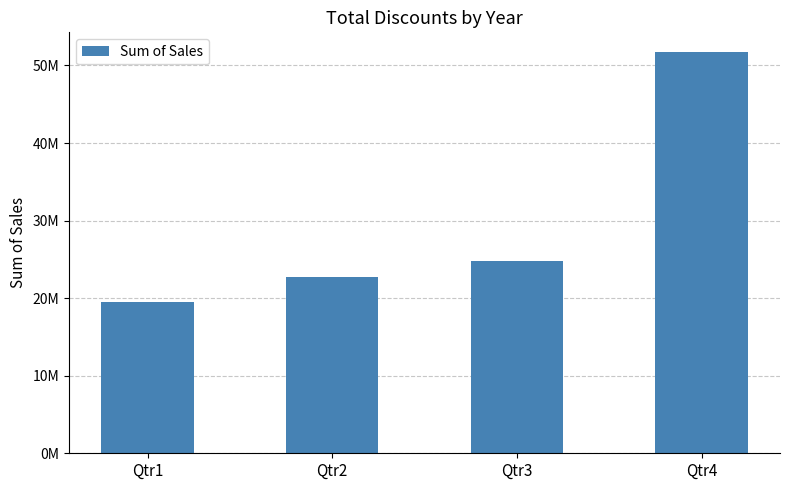

At which category does the chart reach its peak across all series?

Qtr4